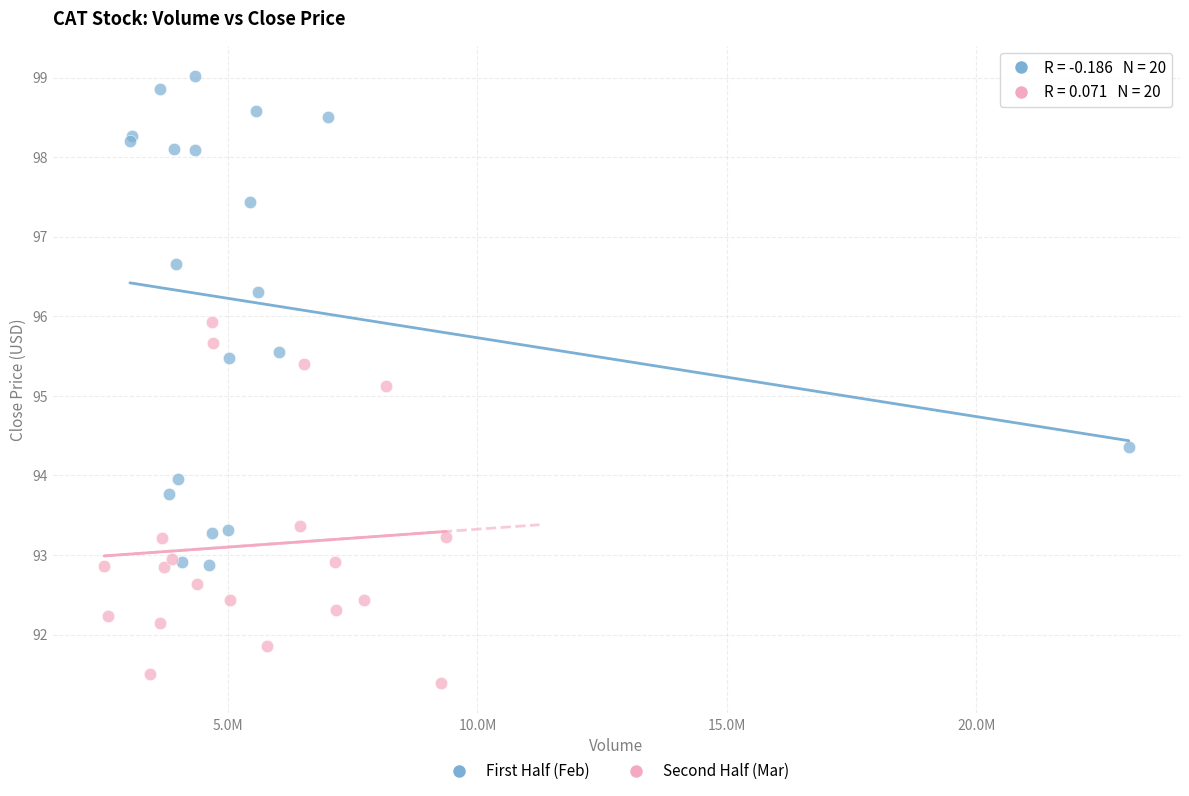

Which series has the widest spread of Y values?

First Half (Feb)